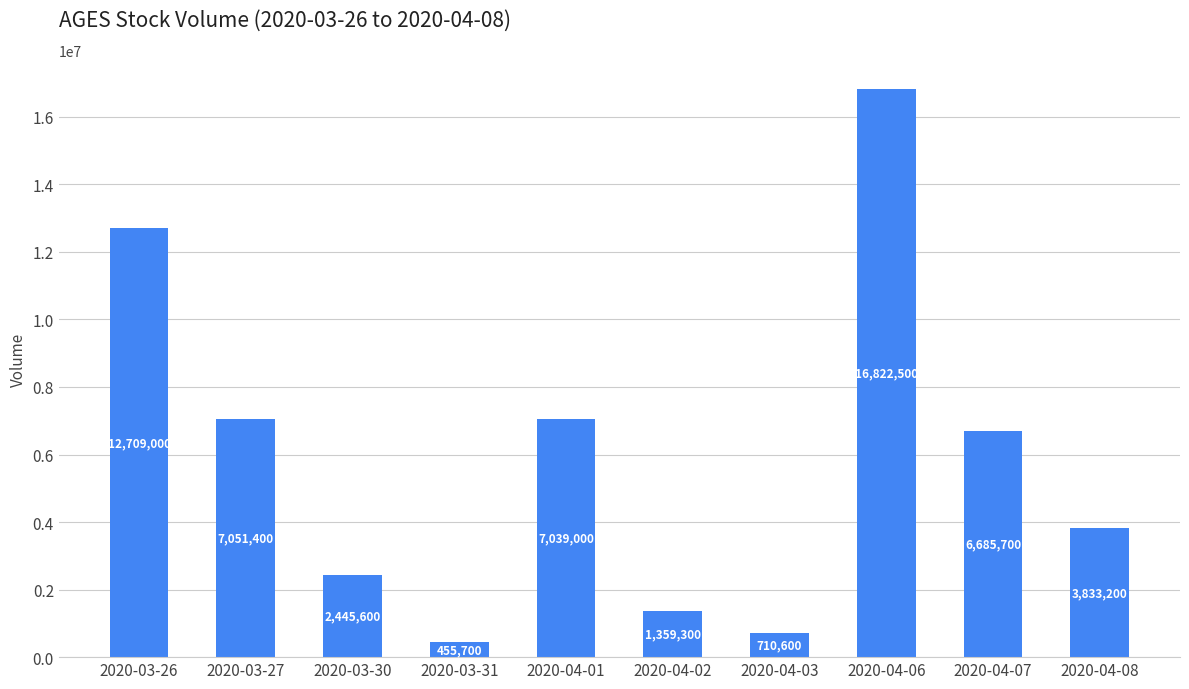

How many distinct data groups are displayed?

1